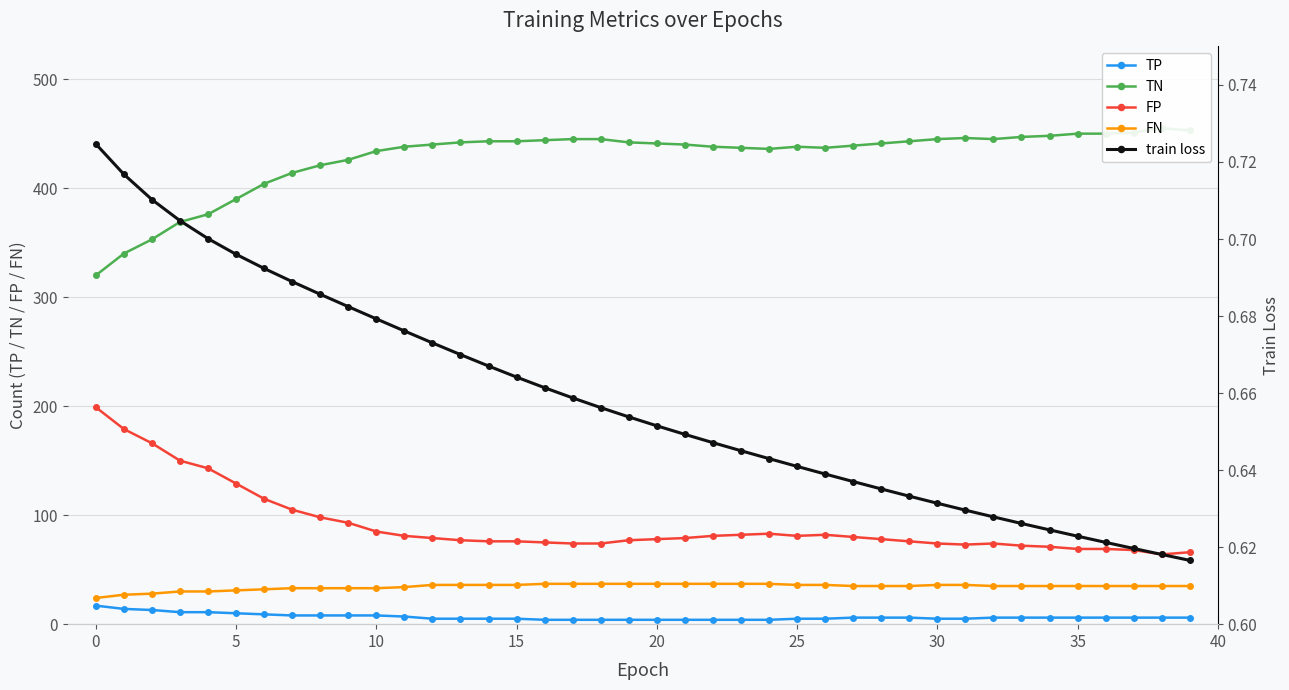

How many series are shown in this chart?

5